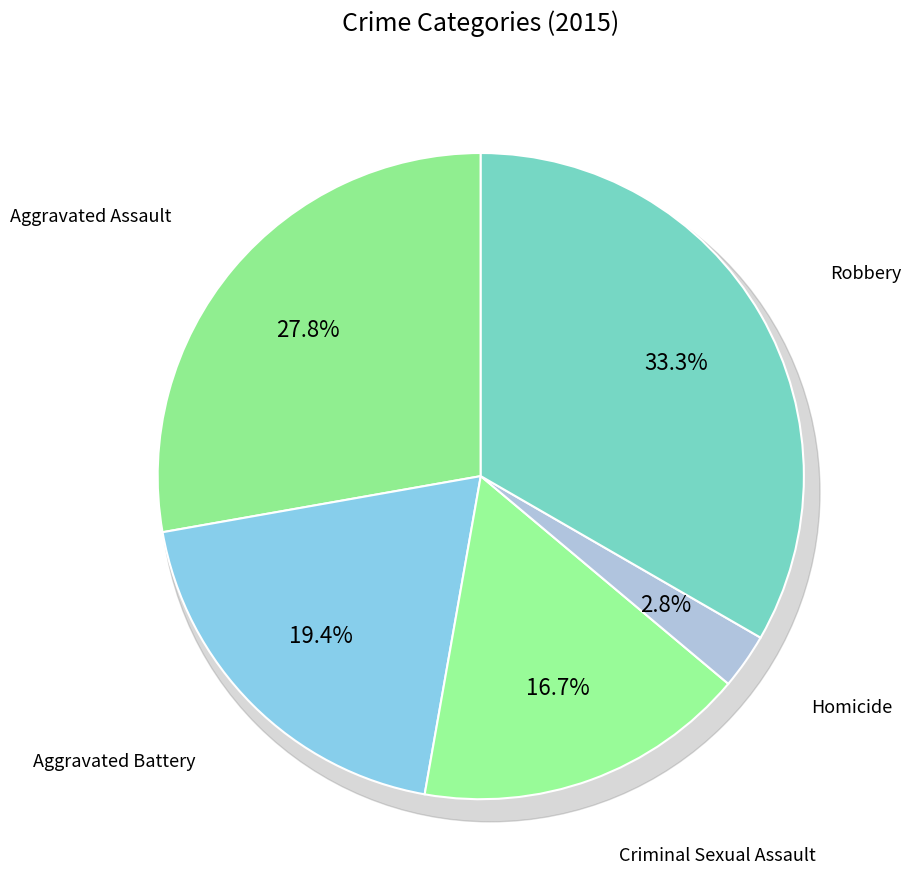

What is the change in value from Homicide to Robbery?

+11